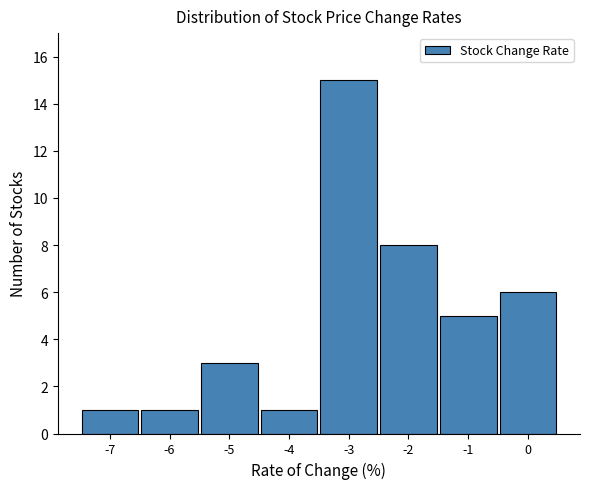

Reading left to right, transcribe all the data shown in this chart.

1	1	3	1	15	8	5	6